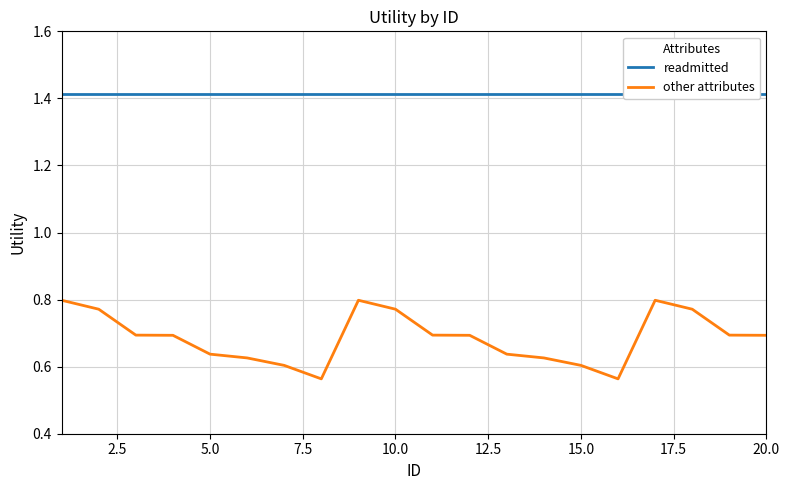

What is the difference between the maximum and minimum values in the other attributes series?

0.2